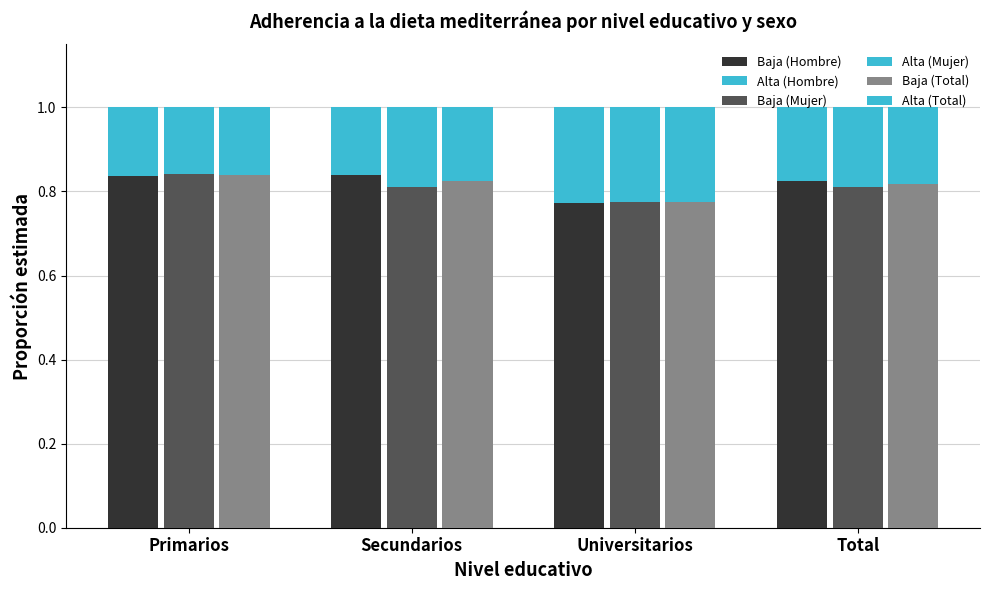

What is the smallest value displayed?

0.2